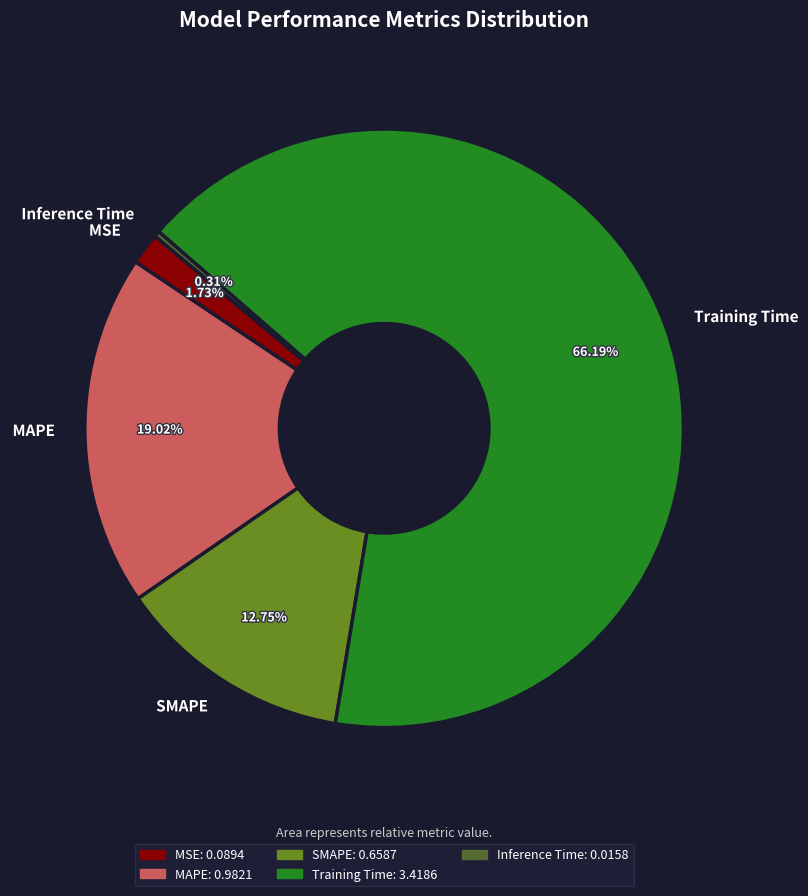

Does Training Time represent more than half of the total?

Yes